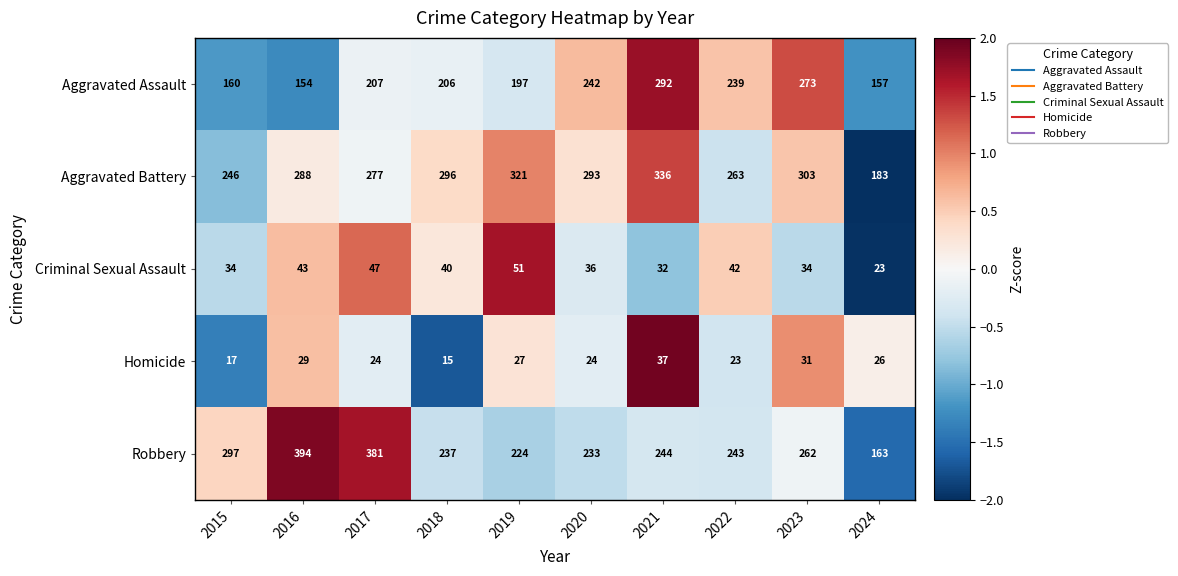

What is the sum of all Homicide values?

253